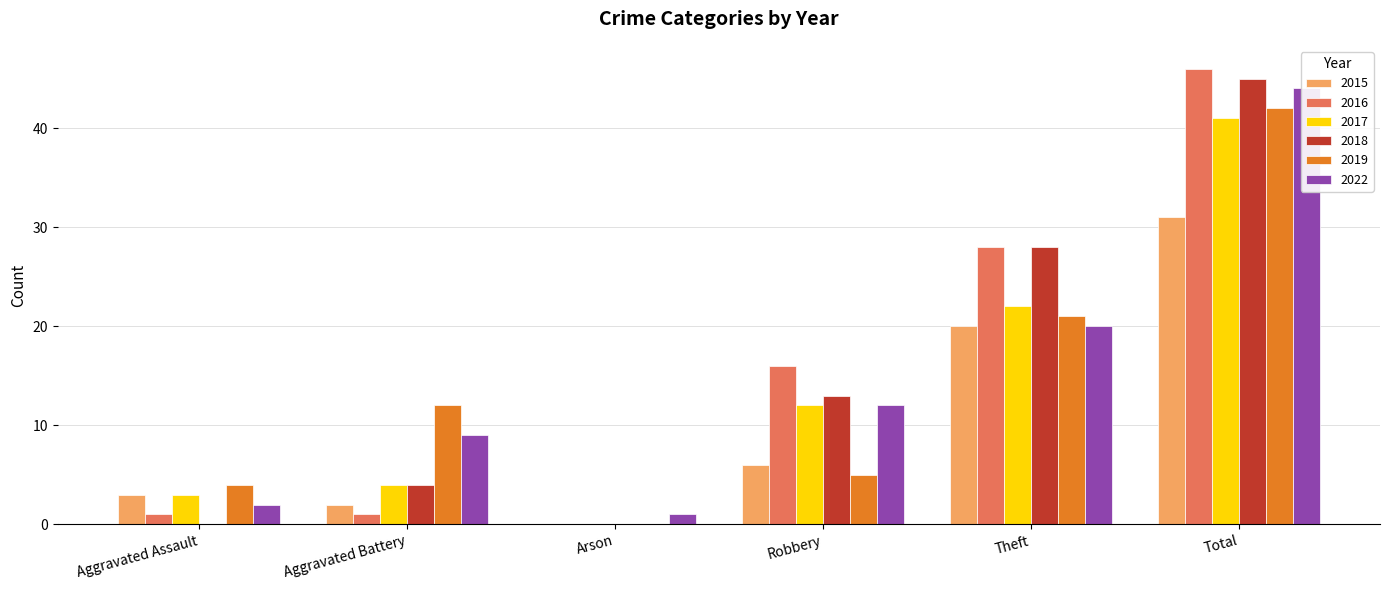

At which label is 2015 closest to 15?

Theft